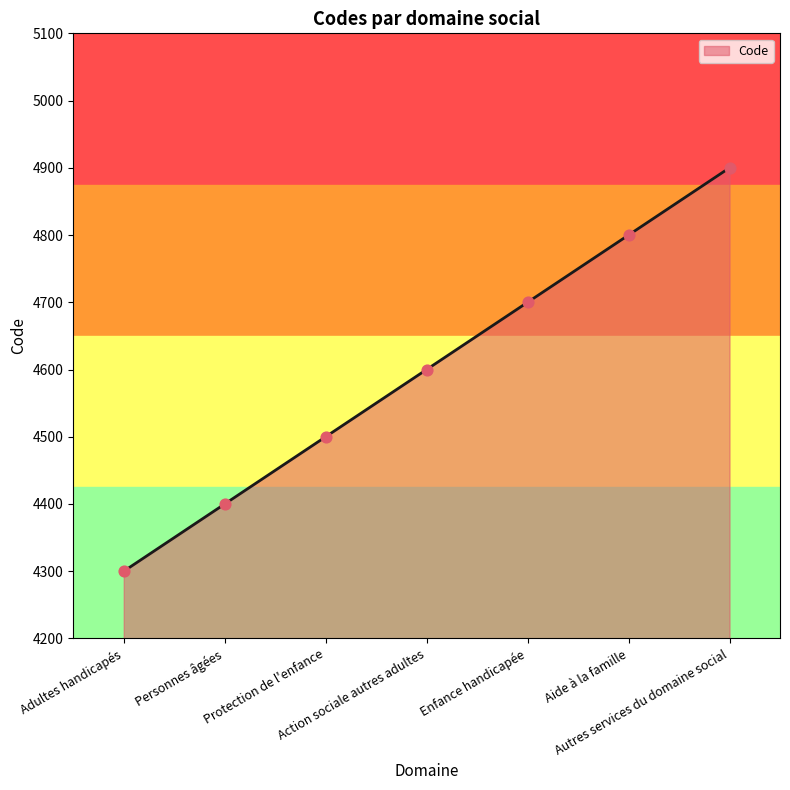

What is the ratio of the value at Enfance handicapée to the value at Autres services du domaine social?

1.0